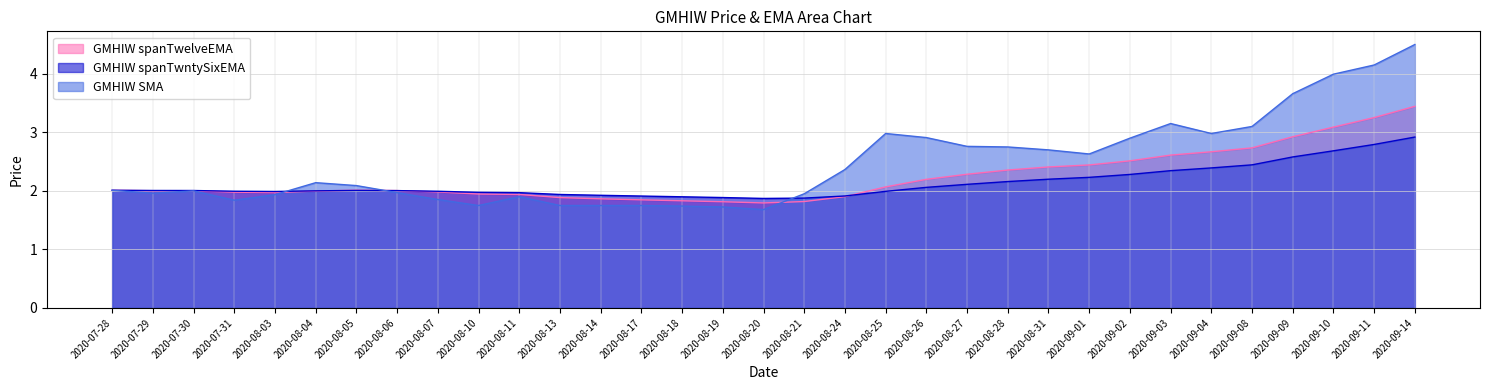

Which series ends up on top after the final intersection of GMHIW SMA and GMHIW spanTwntySixEMA?

GMHIW SMA